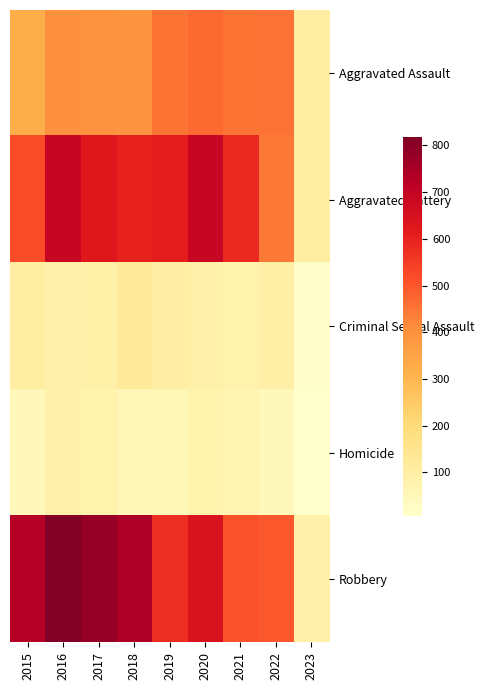

What is the smallest value displayed?

7